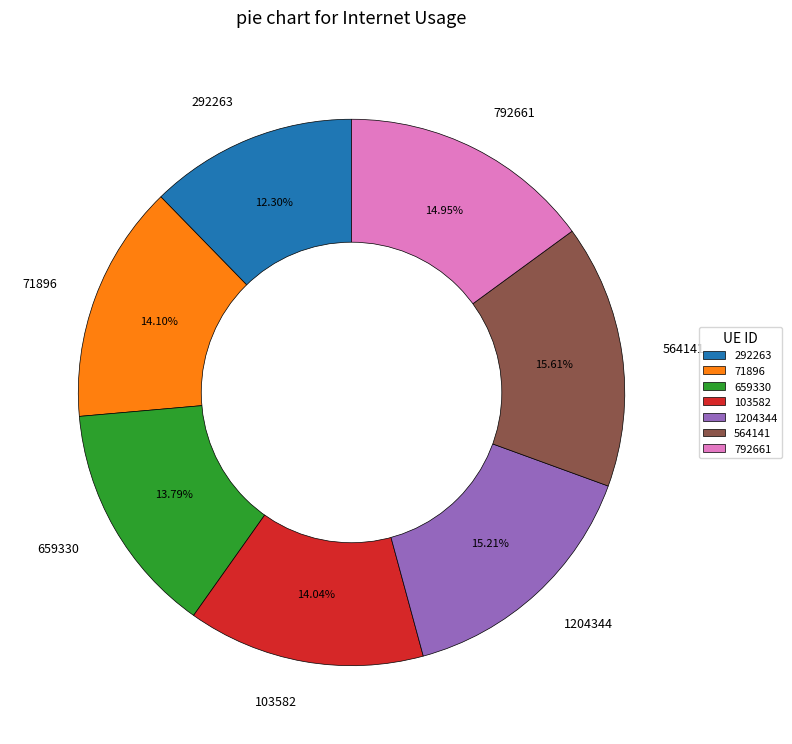

Count the number of slices in the pie.

7